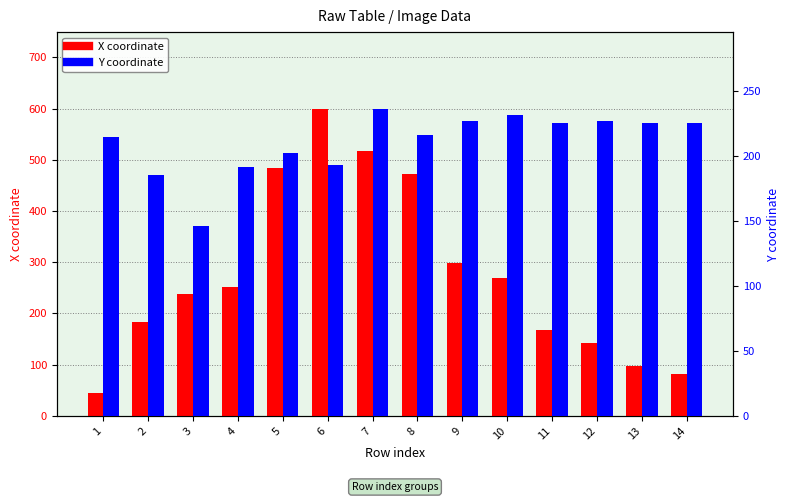

What is the value of the Y coordinate bar at the 9th from the left?

227.5